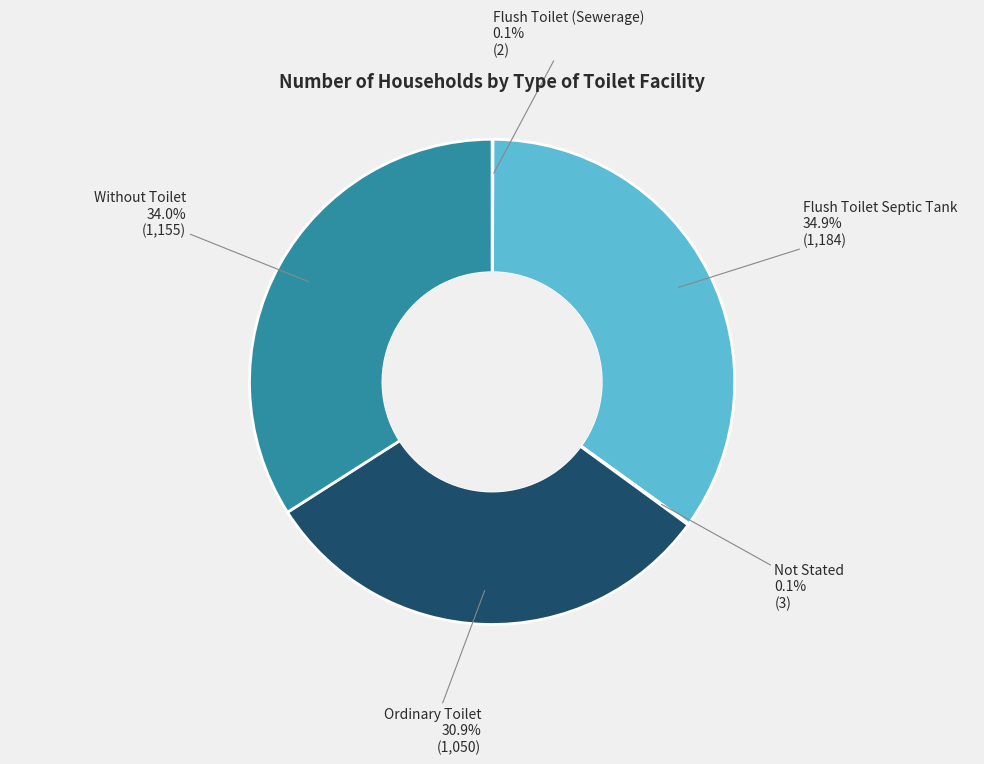

Is there a majority slice in this chart?

No